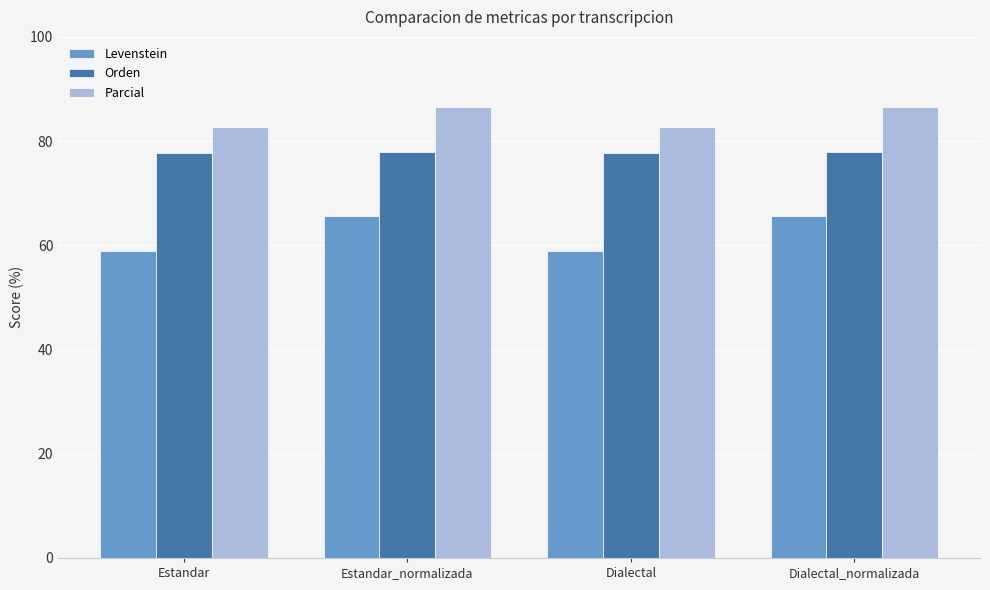

What is the maximum value for Parcial?

86.6